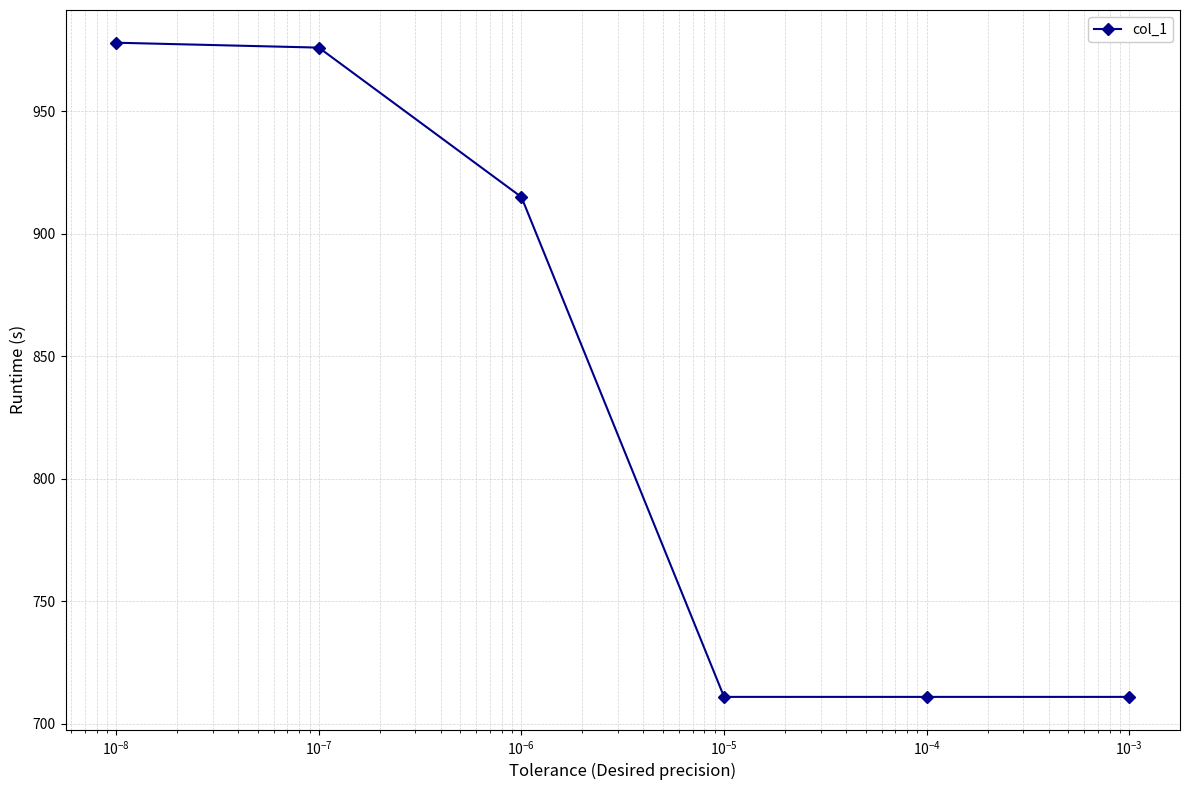

What is the difference between the maximum and minimum values?

267